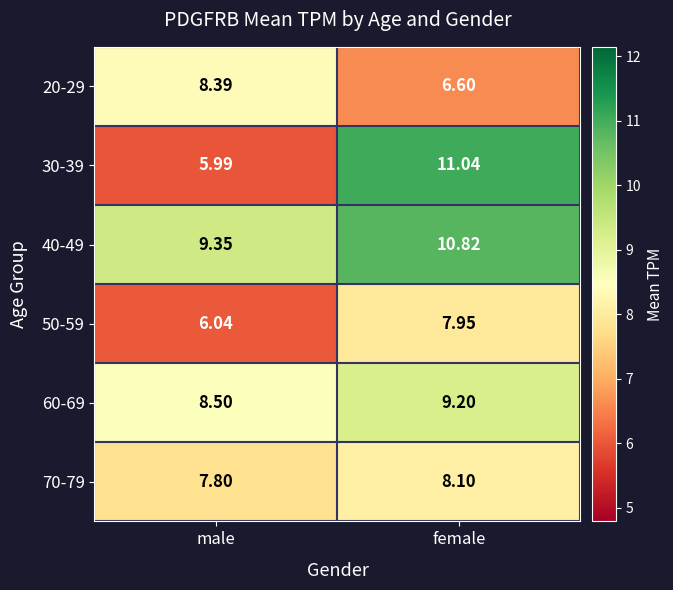

List the series in order of their peak value, lowest first.

50-59, 70-79, 20-29, 60-69, 40-49, 30-39